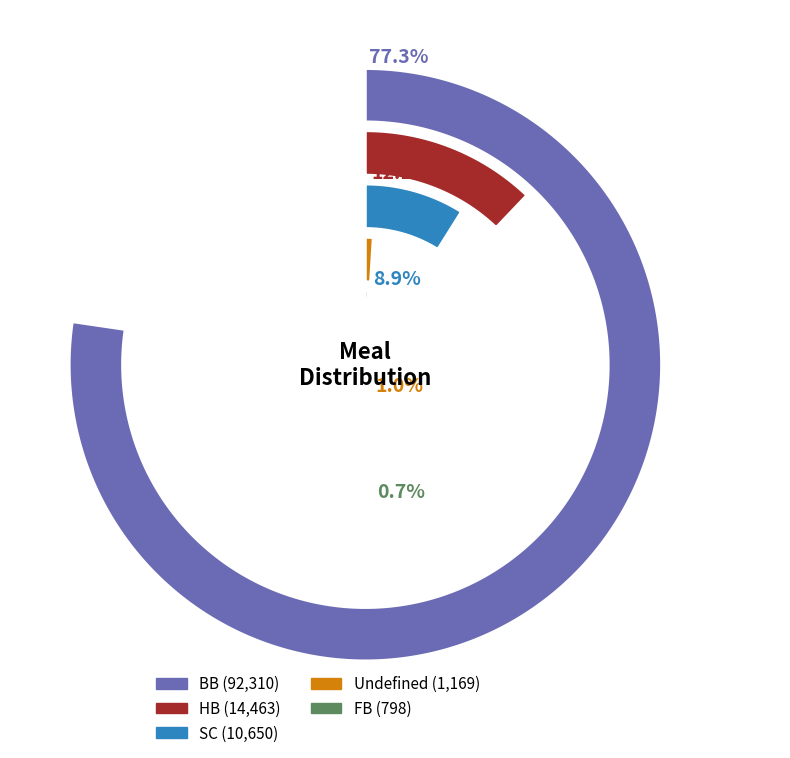

The HB slice represents 18% of the pie. True or false?

False